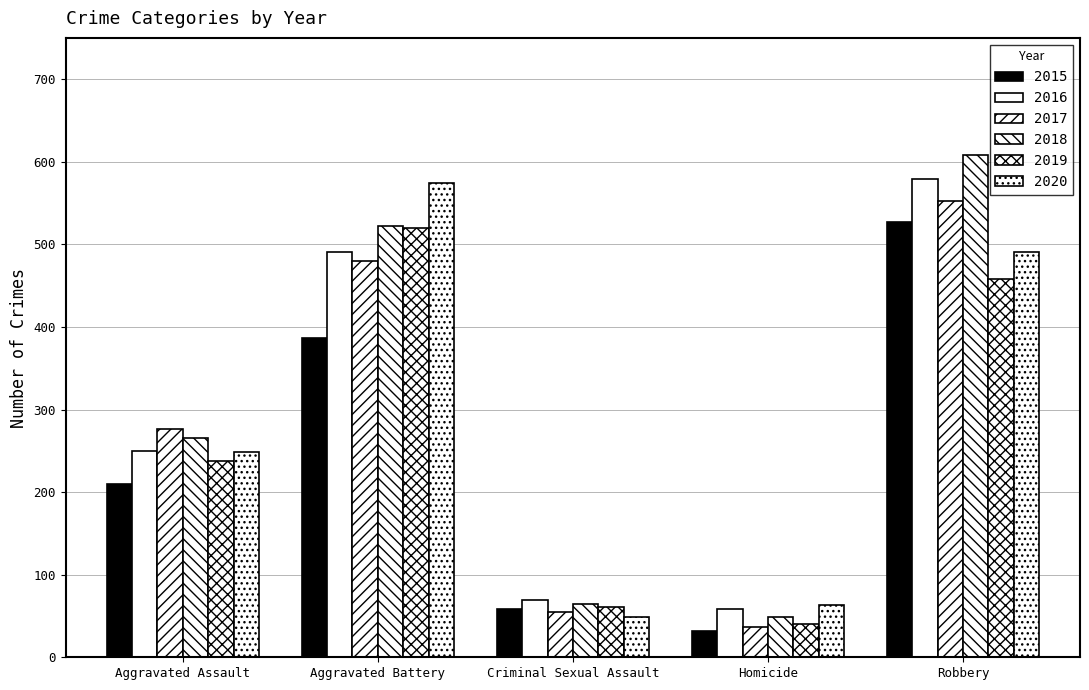

True or false: 2017 has a value of 276 at Aggravated Assault.

True